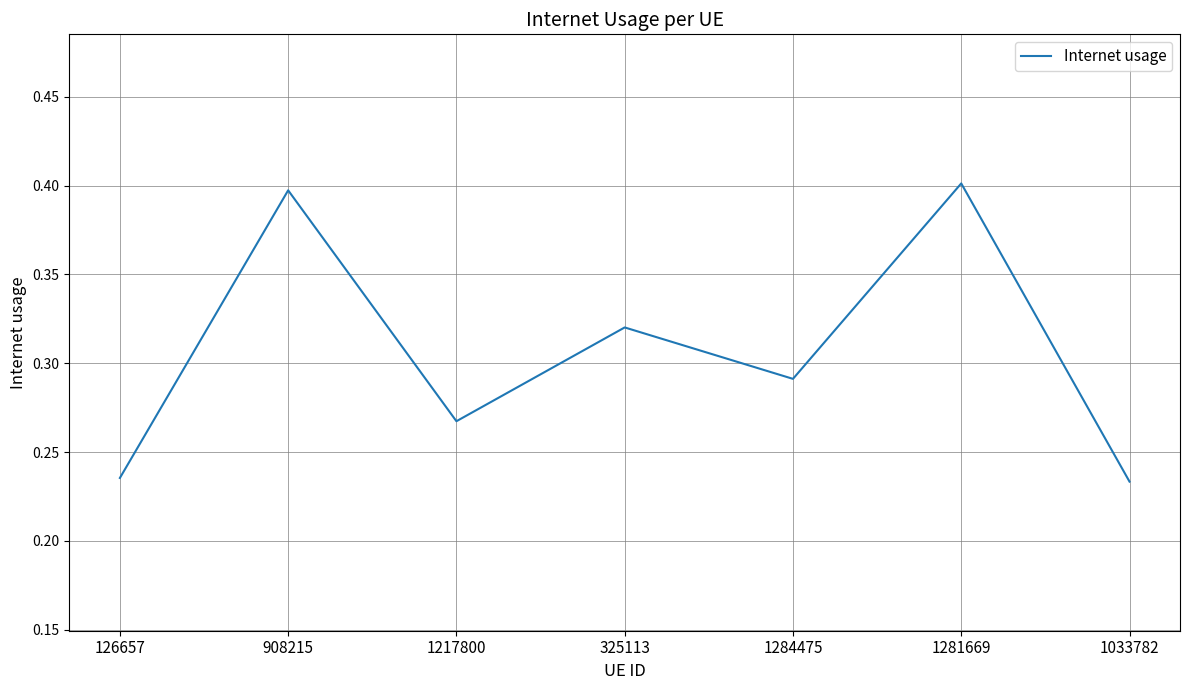

What position from the right is 1281669?

2